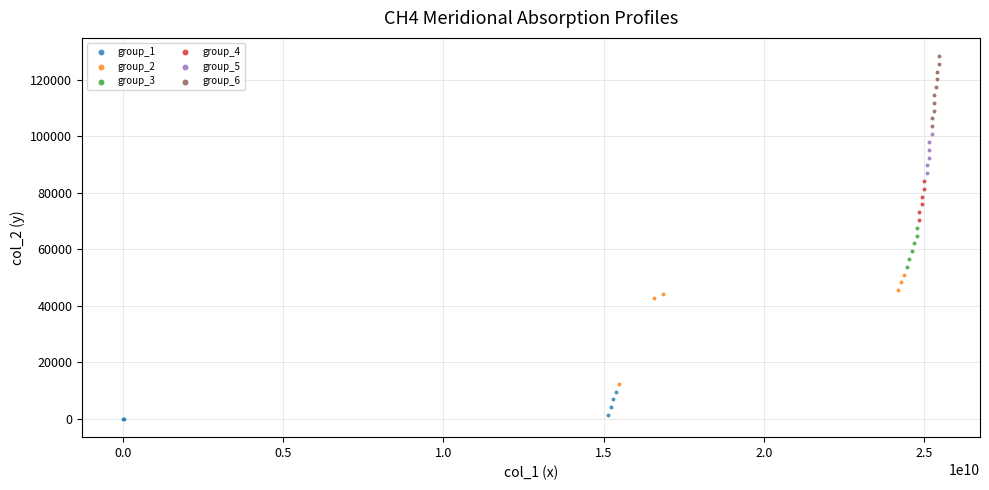

Which series contains the lowest Y value?

group_1